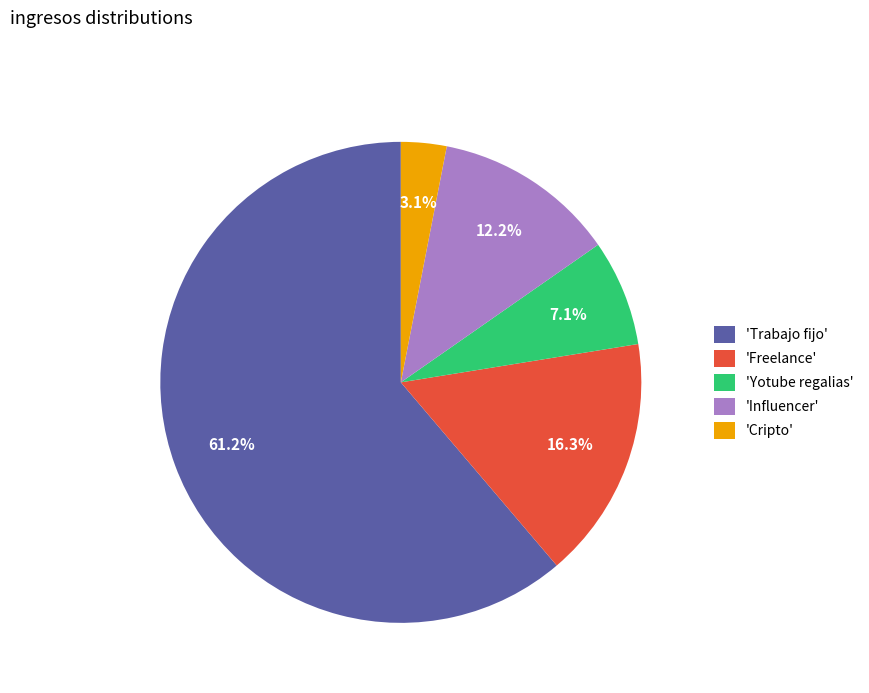

Rank the categories by value from highest to lowest.

'Trabajo fijo', 'Freelance', 'Influencer', 'Yotube regalias', 'Cripto'